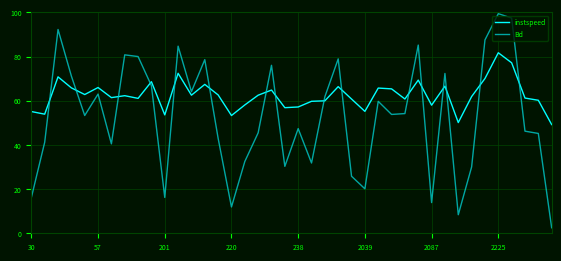

What is the lowest value of the instspeed series?

49.2